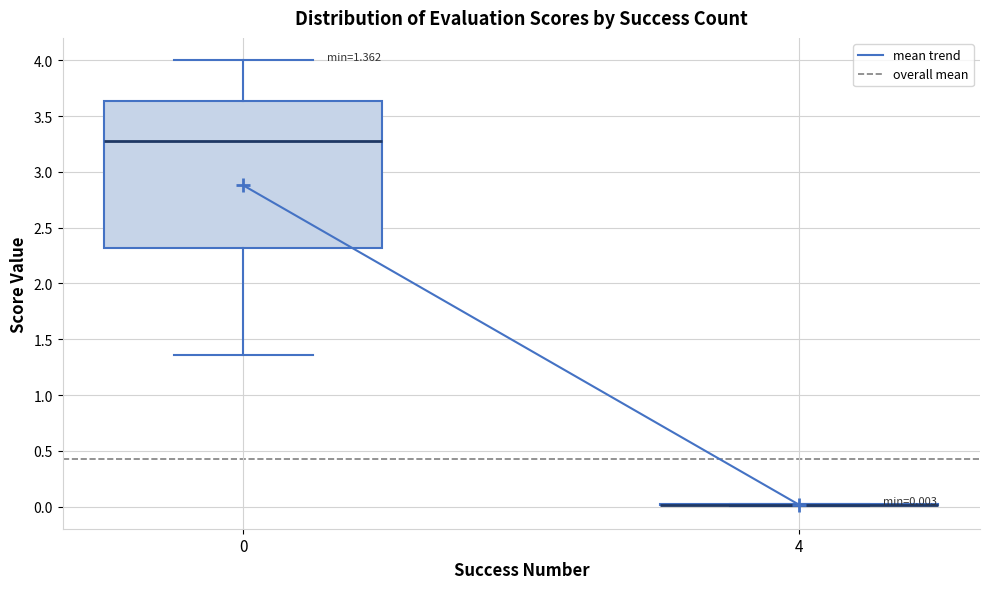

Comparing the boxes themselves (not the whiskers), which one is the tallest?

0